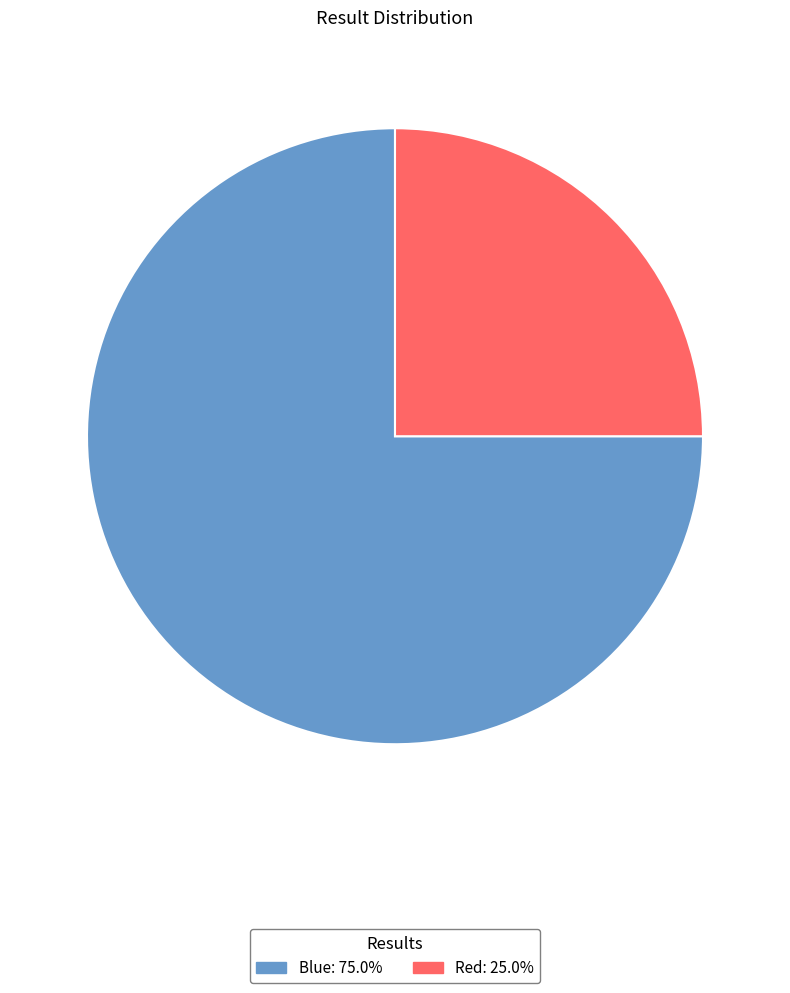

What is the ratio of the value at Blue to the value at Red?

3.0